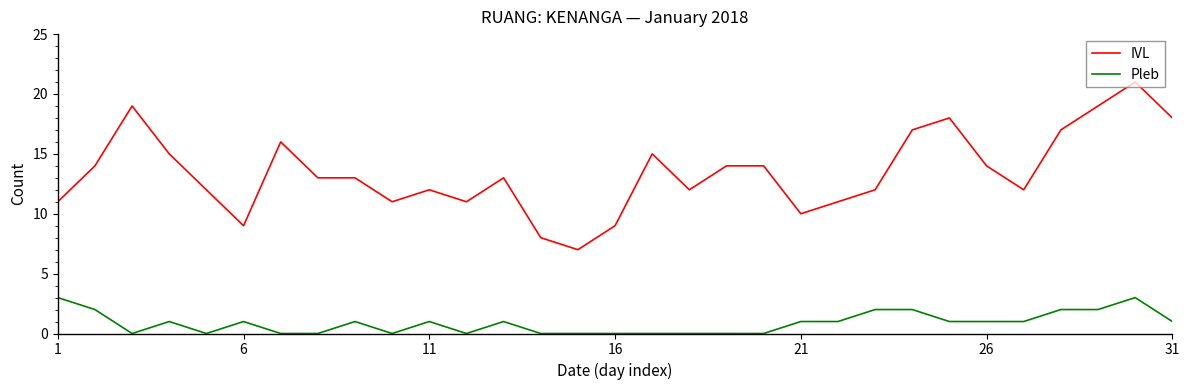

Which series has the widest spread of values?

IVL